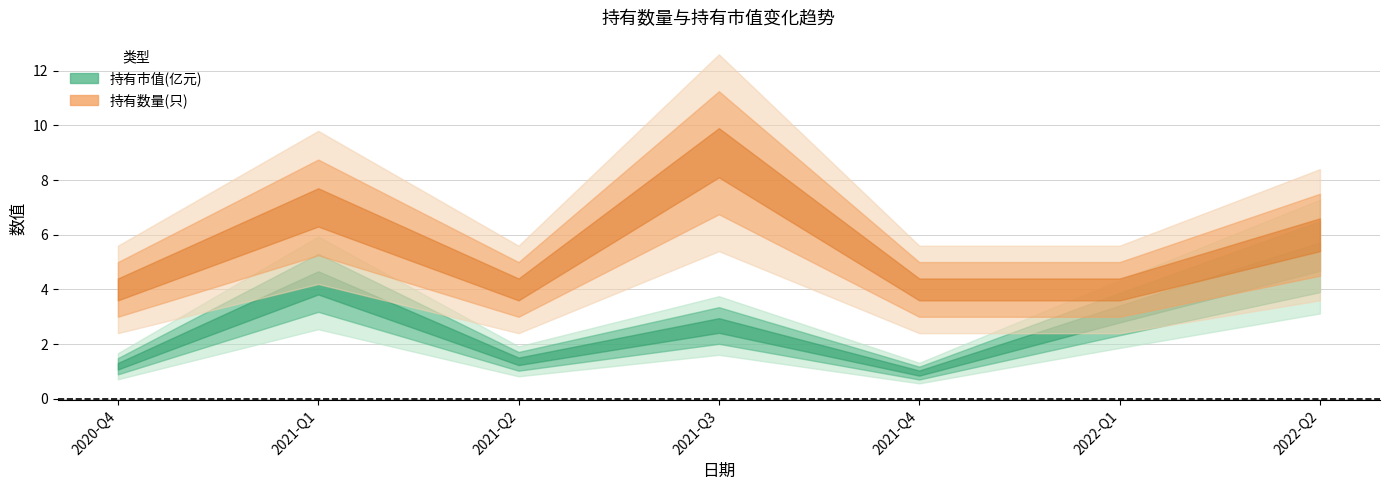

List the series in order of their peak value, highest first.

持有数量(只), 持有市值(亿元)